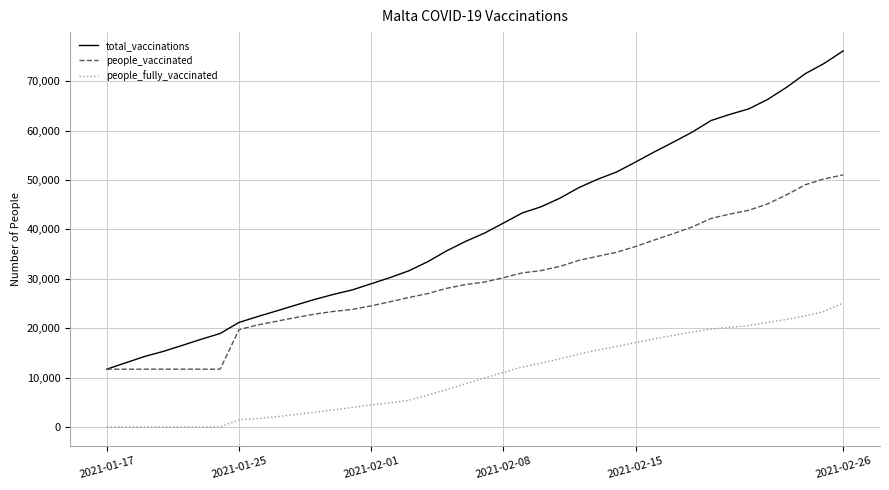

Which series has the widest spread of values?

total_vaccinations